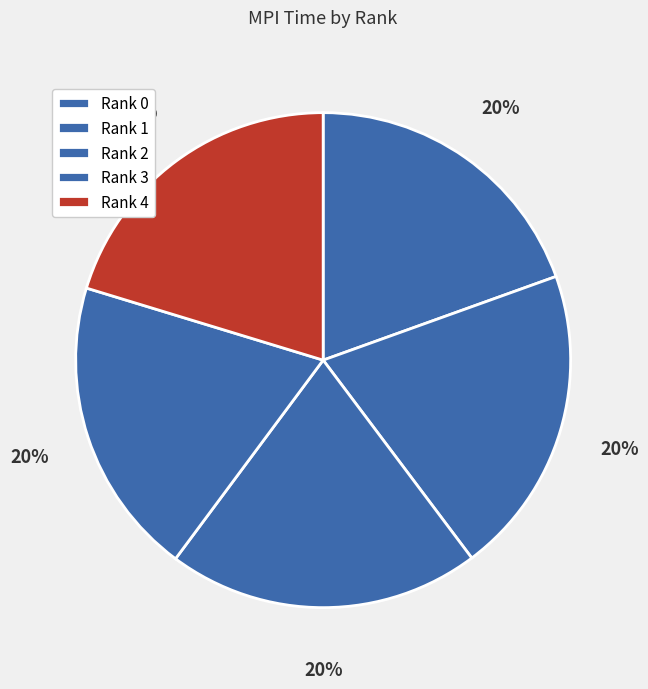

How many segments does this pie chart have?

5